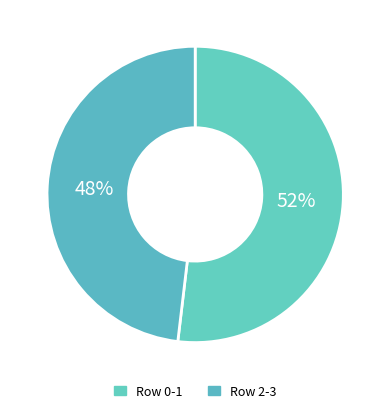

Count the number of slices in the pie.

2